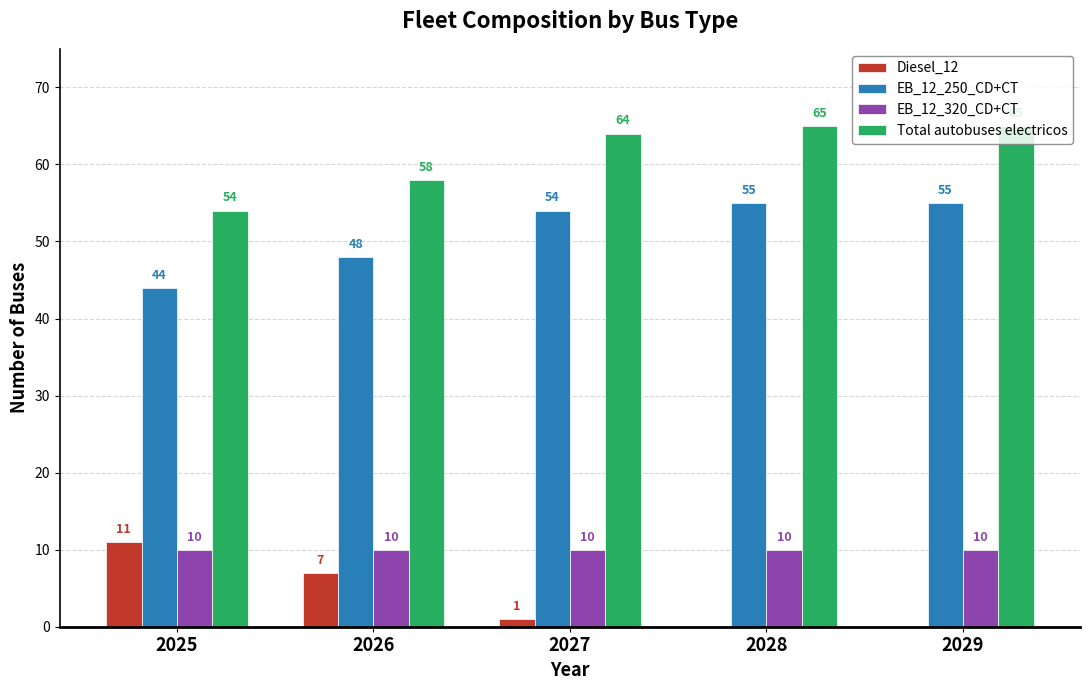

Is it true that EB_12_320_CD+CT equals 17 at 2027?

False